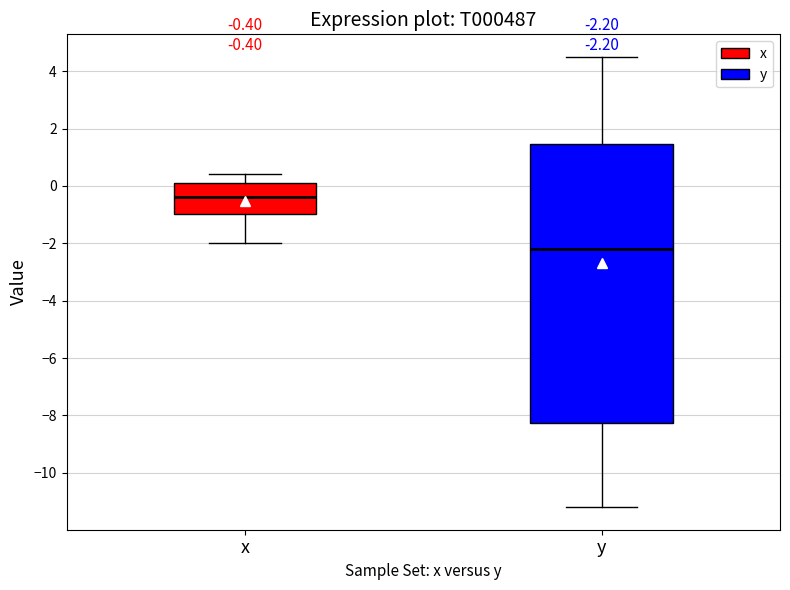

Comparing the boxes themselves (not the whiskers), which one is the tallest?

y